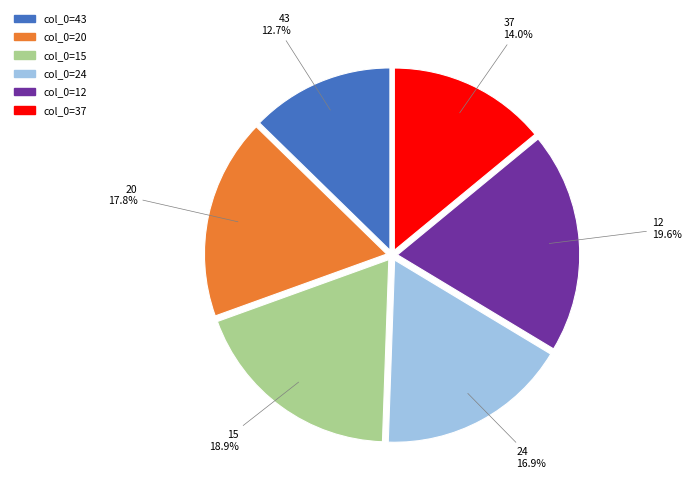

Is there a majority slice in this chart?

No